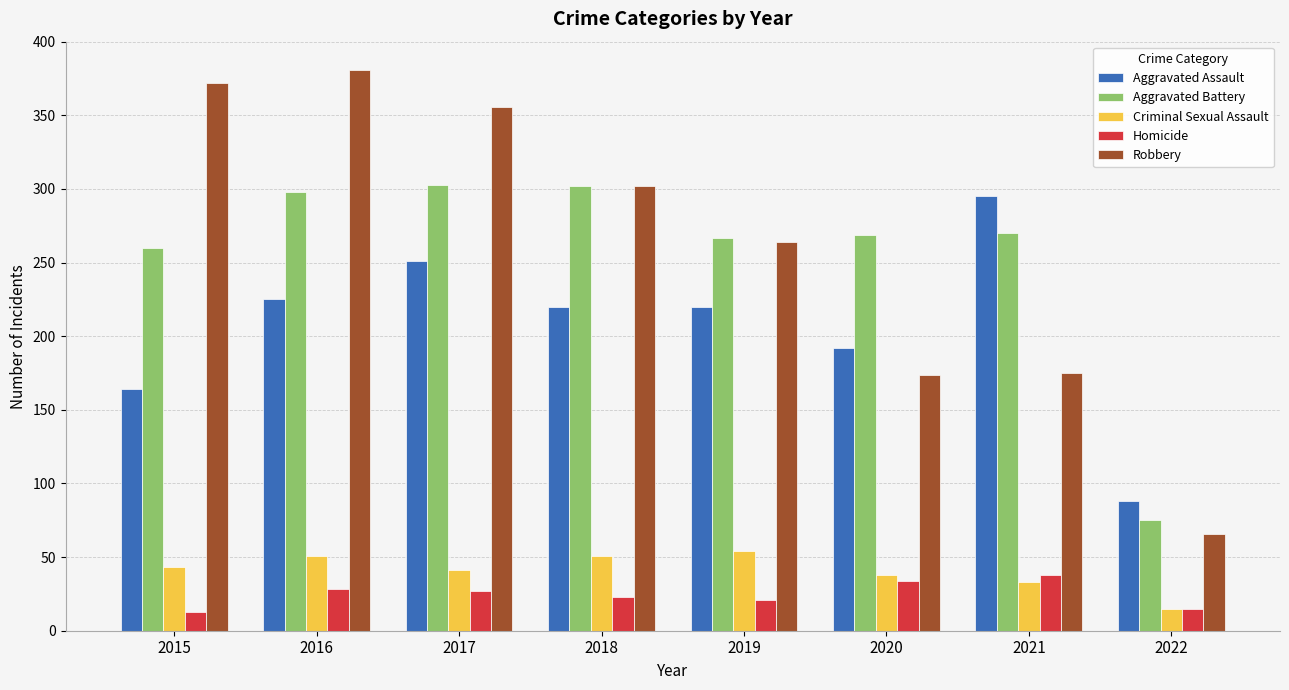

How many distinct data groups are displayed?

5